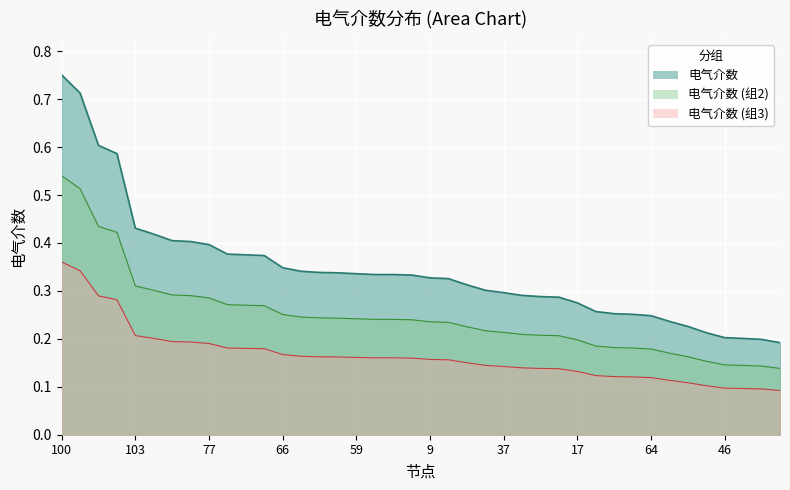

What is the maximum value shown in the chart?

0.8